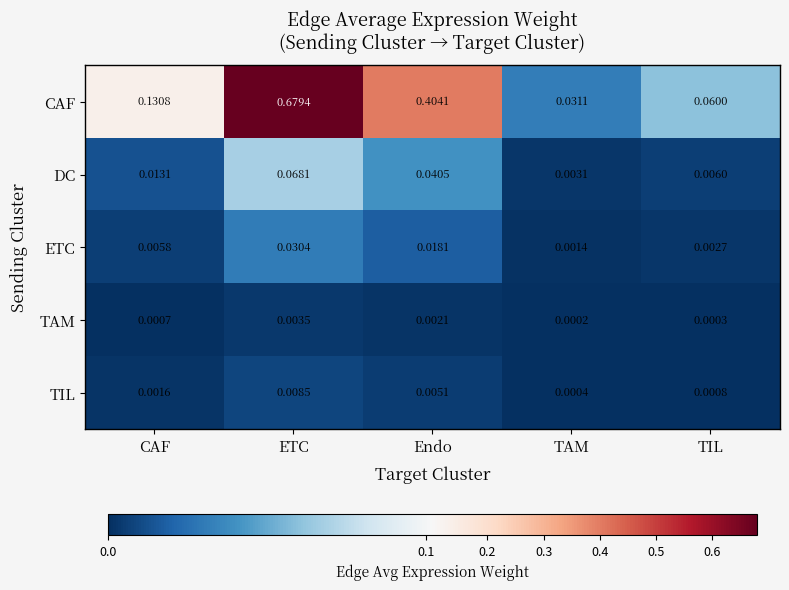

Is the value of CAF at TAM greater than the value of TIL at ETC?

Yes